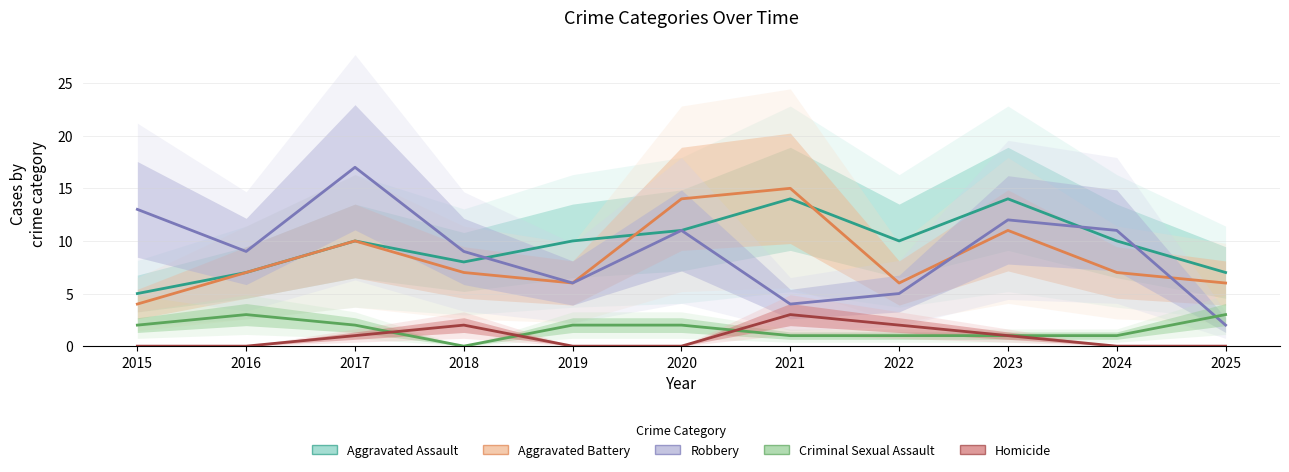

At how many categories does at least one series exceed 3?

11